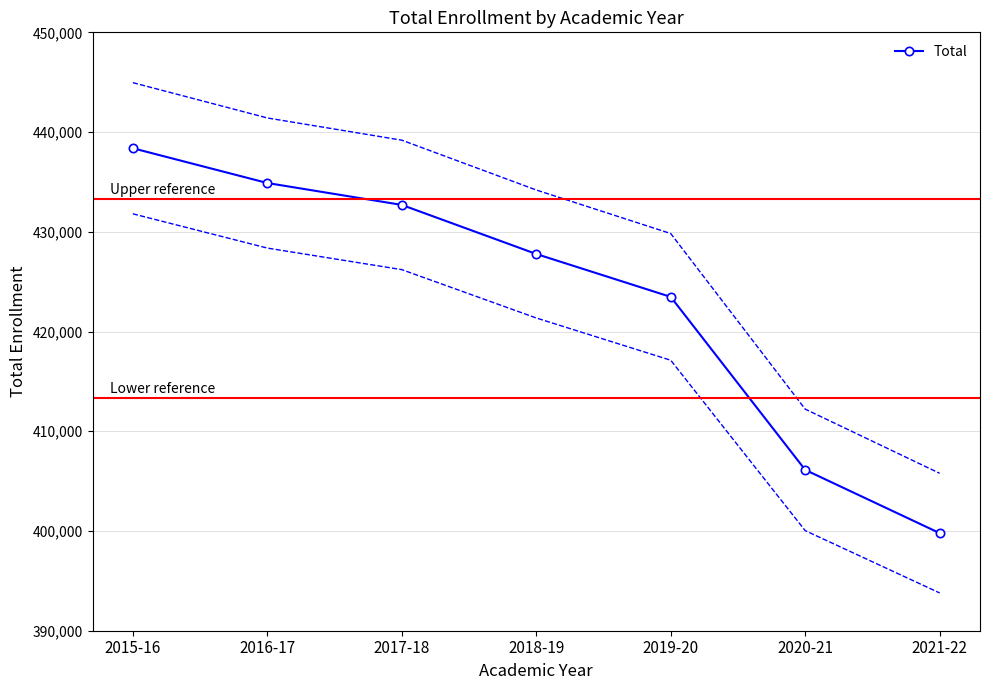

Rank the categories by value from highest to lowest.

2015-16, 2016-17, 2017-18, 2018-19, 2019-20, 2020-21, 2021-22